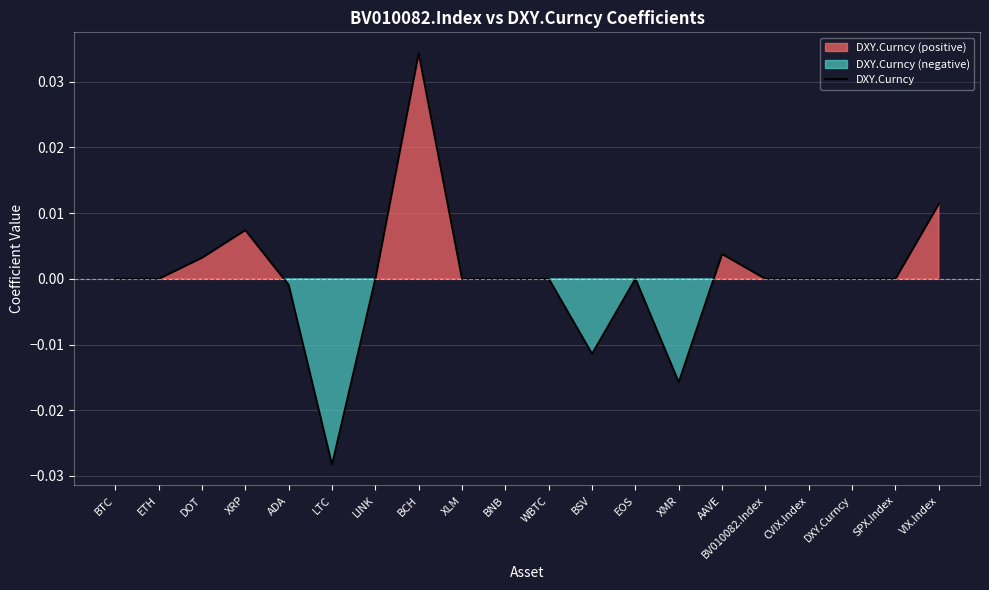

At which label does the data first exceed 0?

DOT